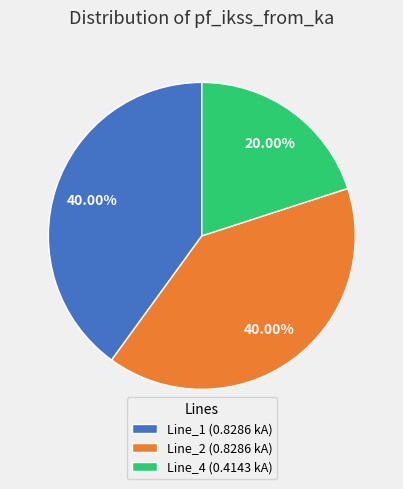

Is there a majority slice in this chart?

No